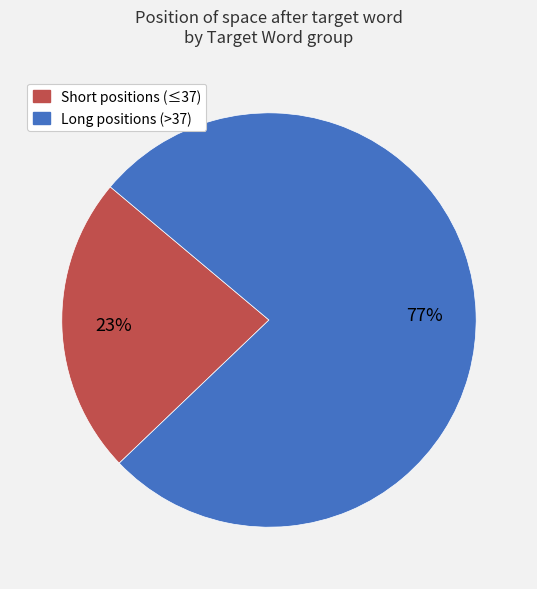

Is there a majority slice in this chart?

Yes